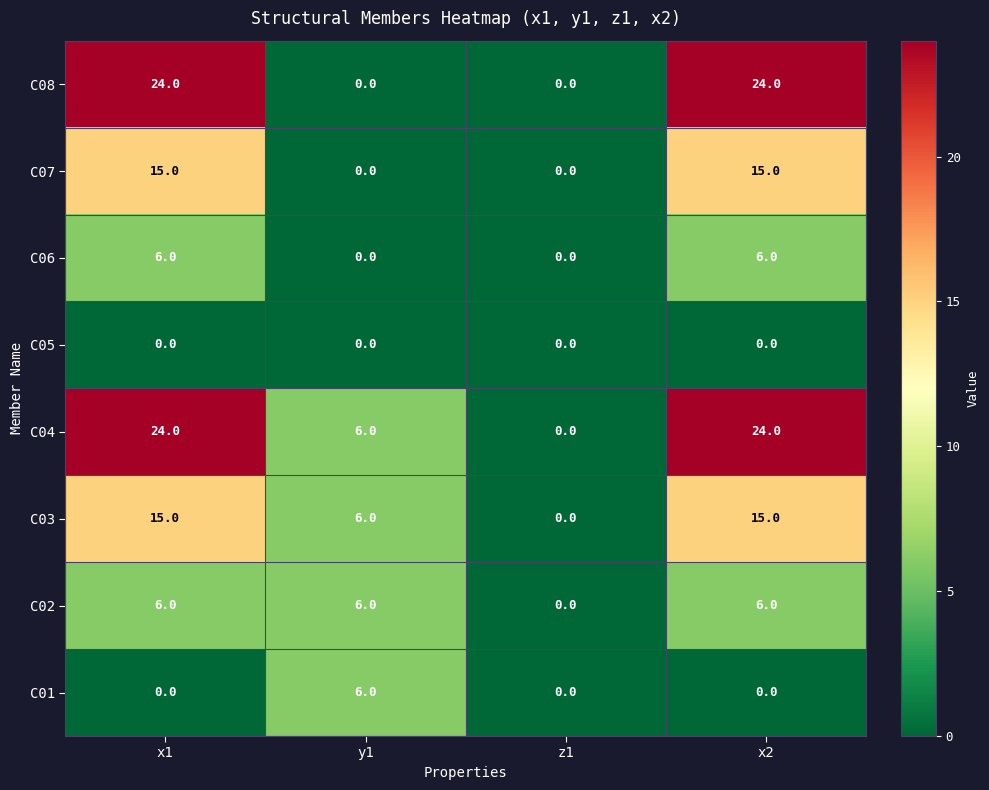

At how many categories does at least one series exceed 13?

2